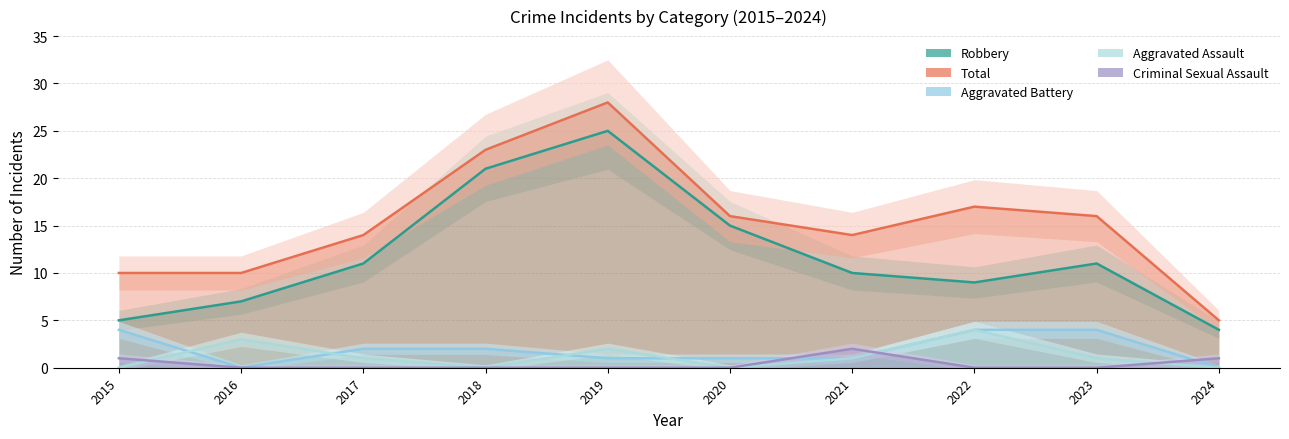

True or false: Criminal Sexual Assault has a value of 1 at 2017.

False